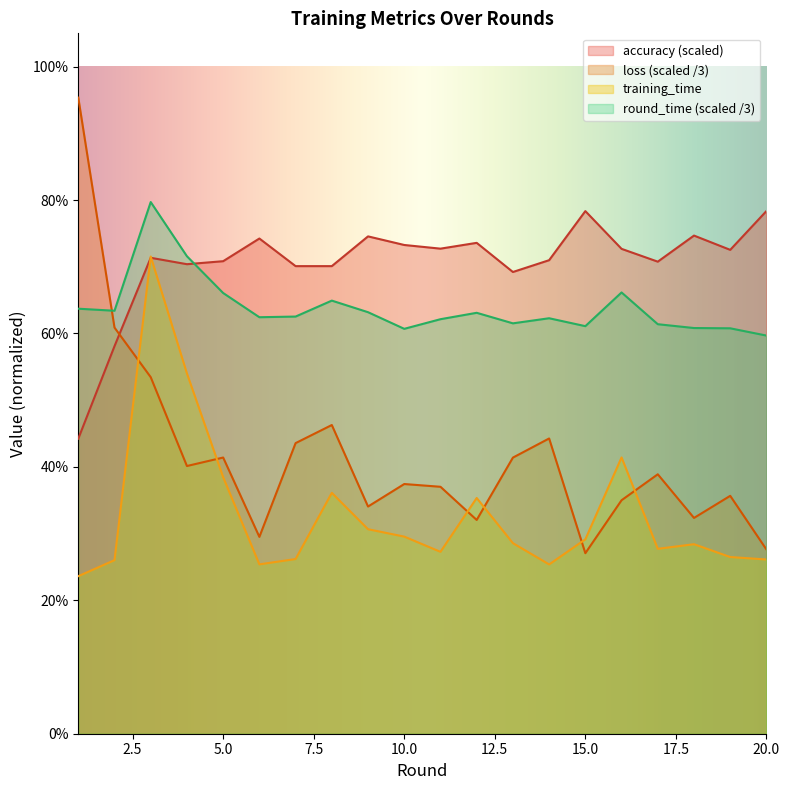

At which category does the chart reach its minimum across all series?

1